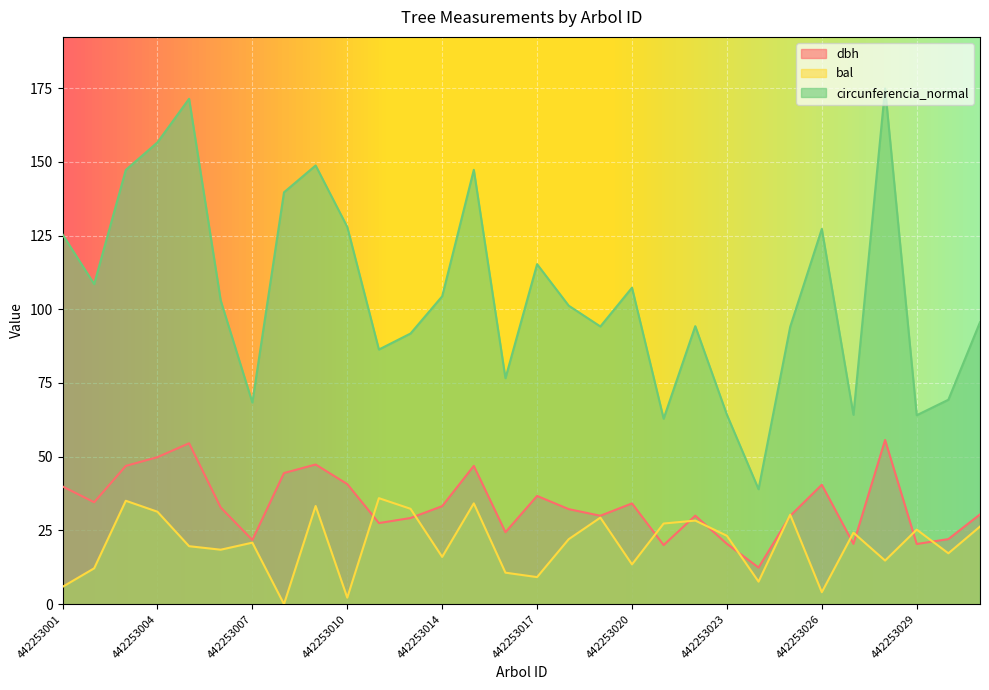

Rank the series by their average value, from highest to lowest.

circunferencia_normal, dbh, bal